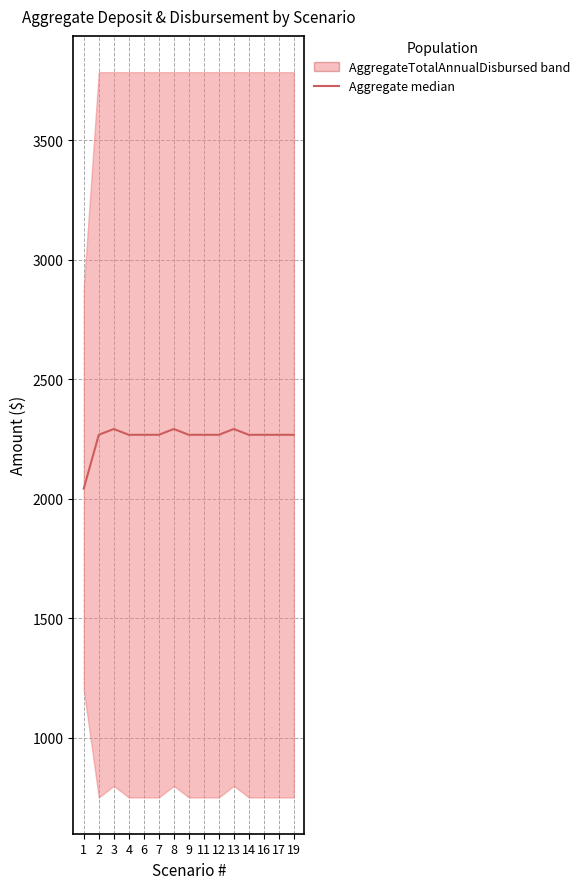

Rank the categories by value from highest to lowest.

3, 8, 13, 2, 6, 7, 11, 12, 16, 17, 4, 9, 14, 19, 1